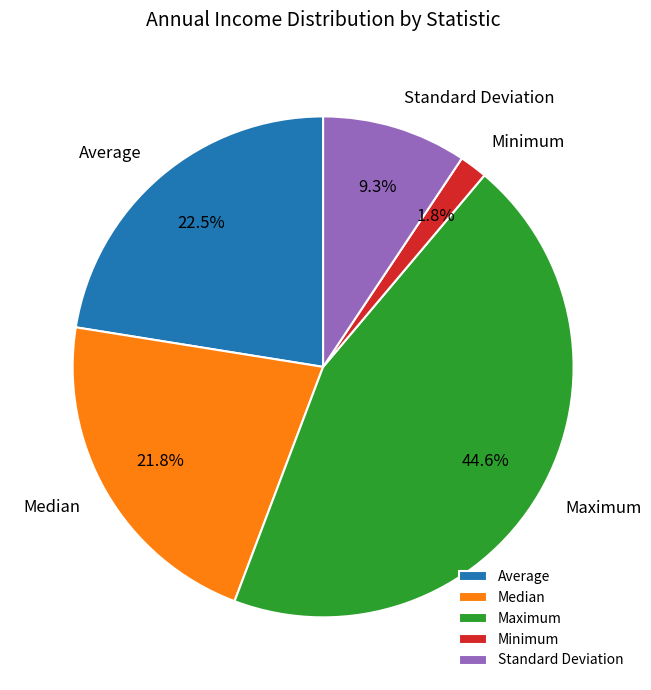

To the nearest percent, what is the combined percentage of Standard Deviation and Average?

32%